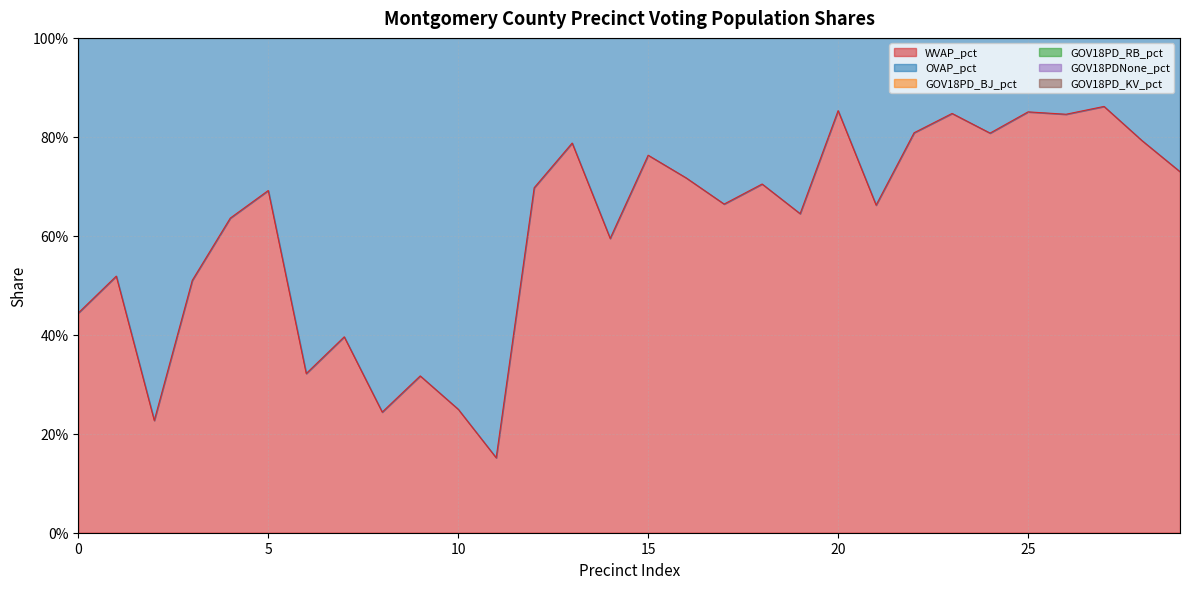

What is the difference between the second highest and minimum values in the GOV18PDNone_pct series?

0.1